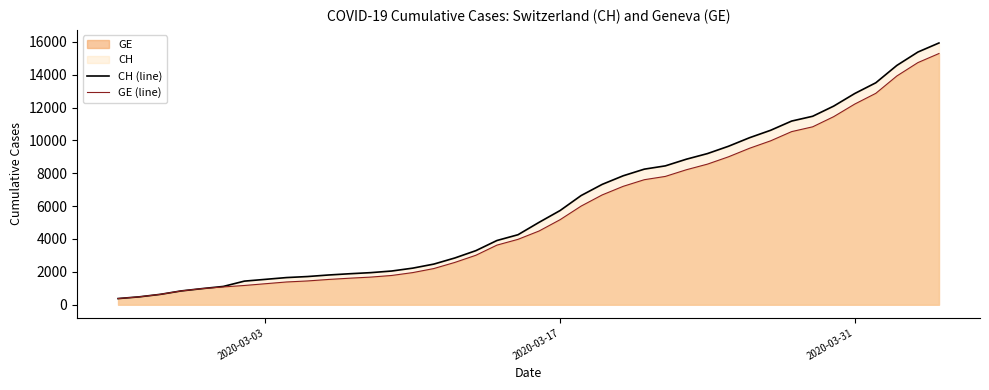

What is the sum of all GE (line) values?

225656